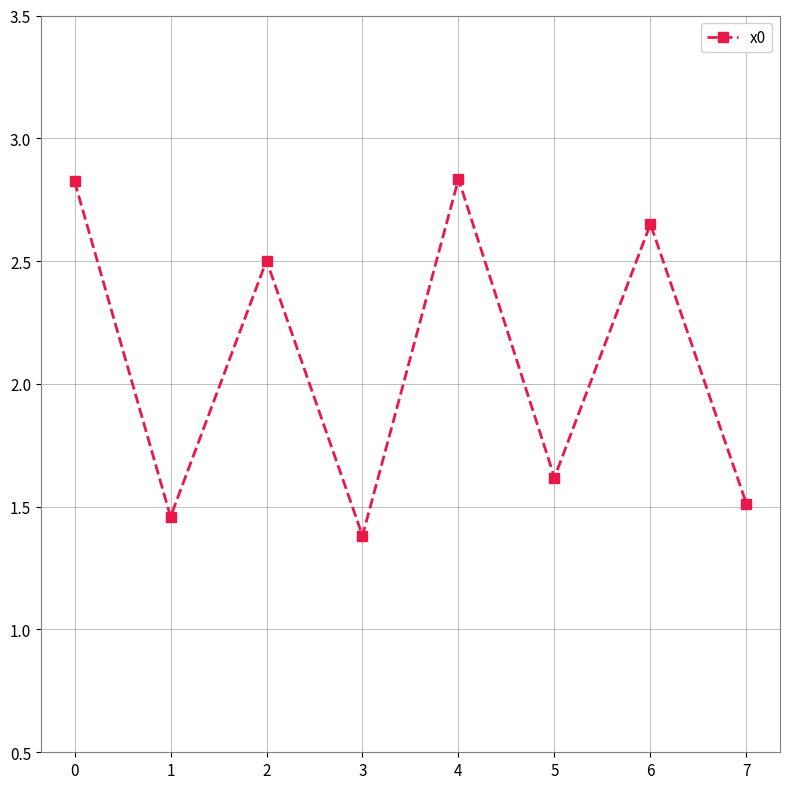

At which category does the data reach its first local peak?

2